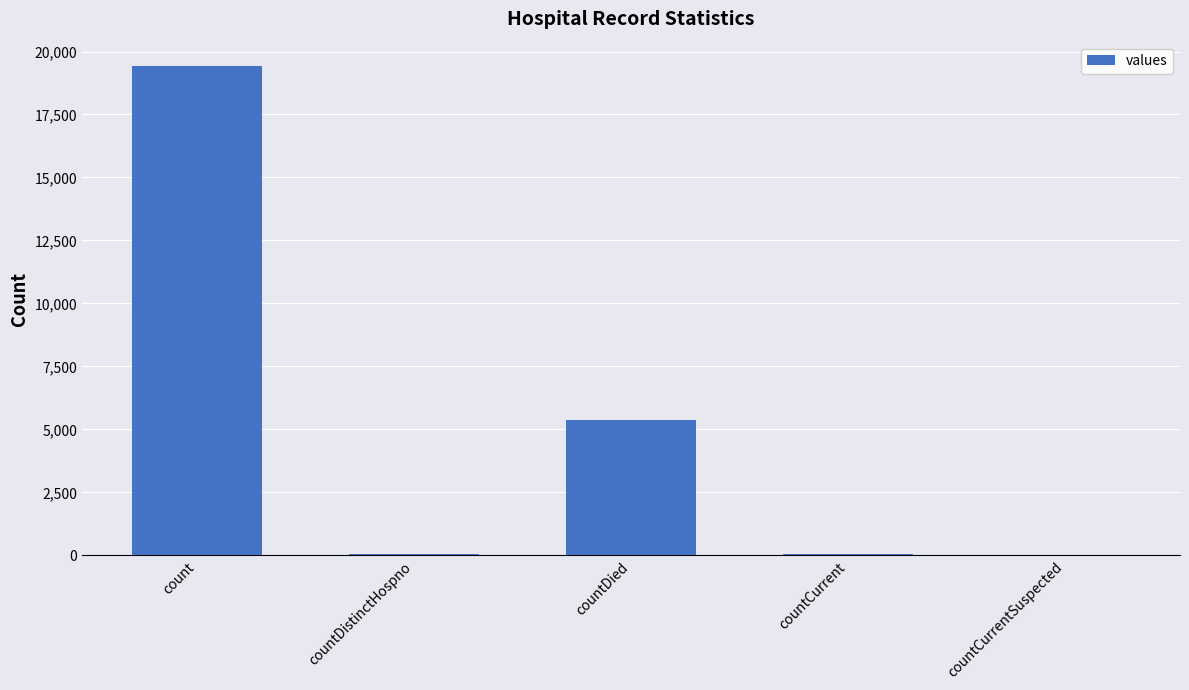

What is the sum of the values at countCurrent and countCurrentSuspected?

60